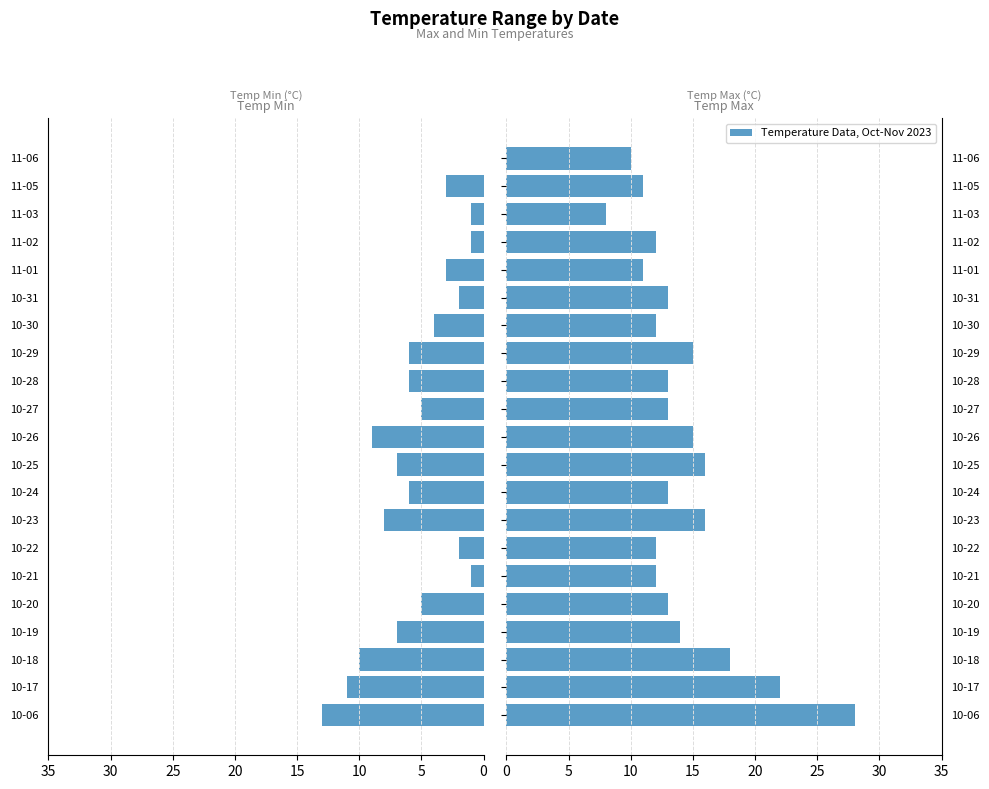

True or false: temp_min has a value of 2 at 10-25.

False